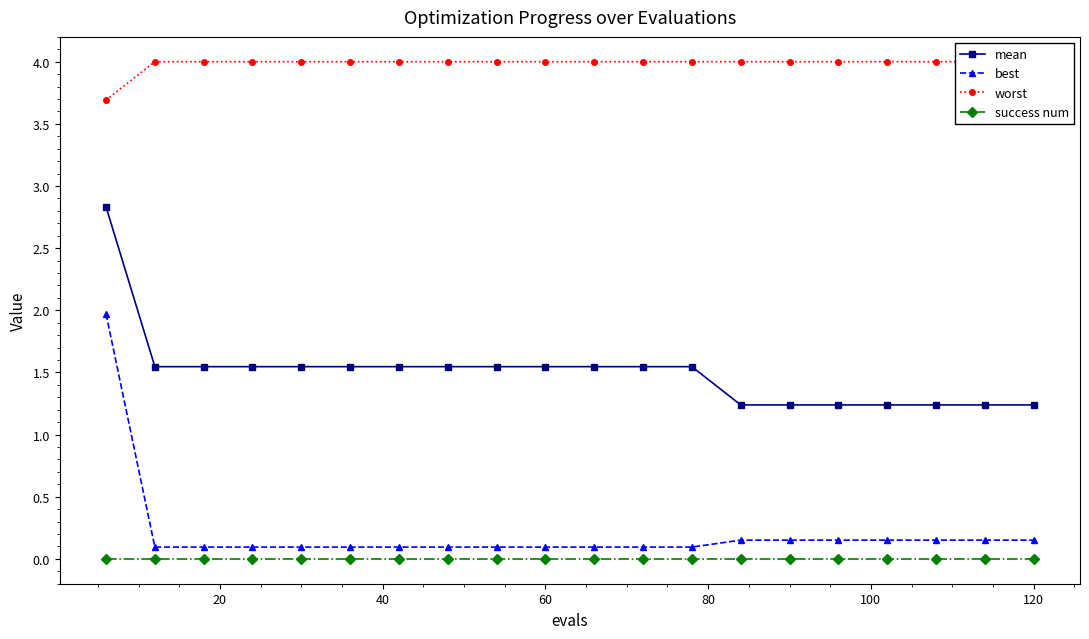

True or false: best and mean cross at least once.

False